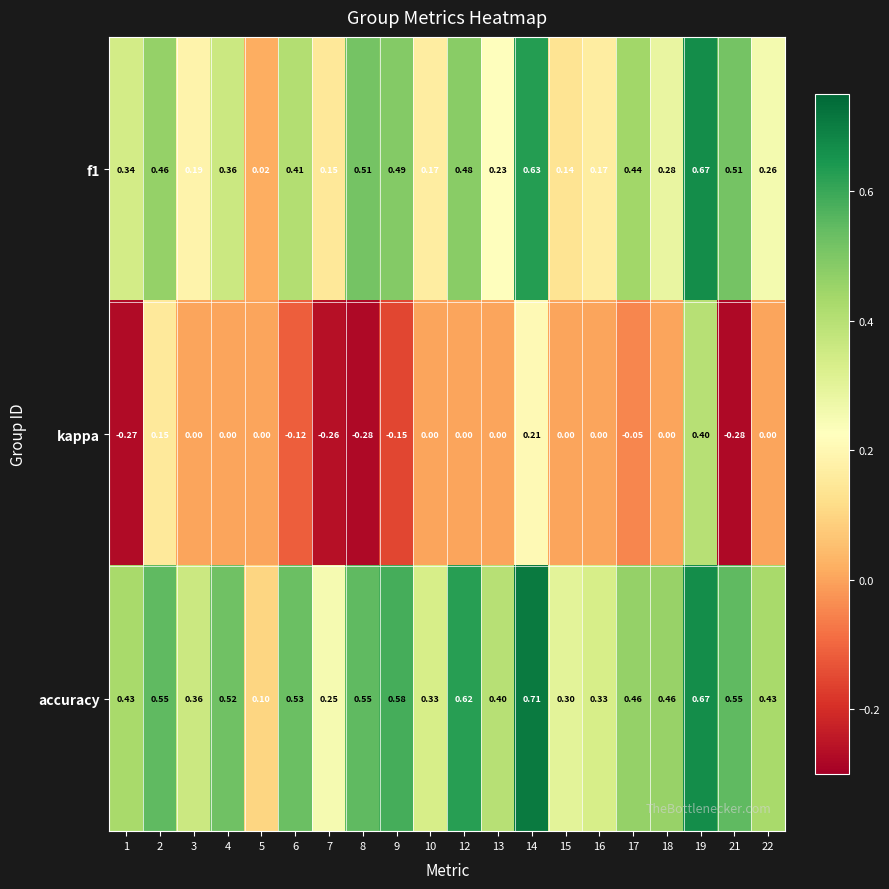

Which series has the largest total across all categories?

accuracy